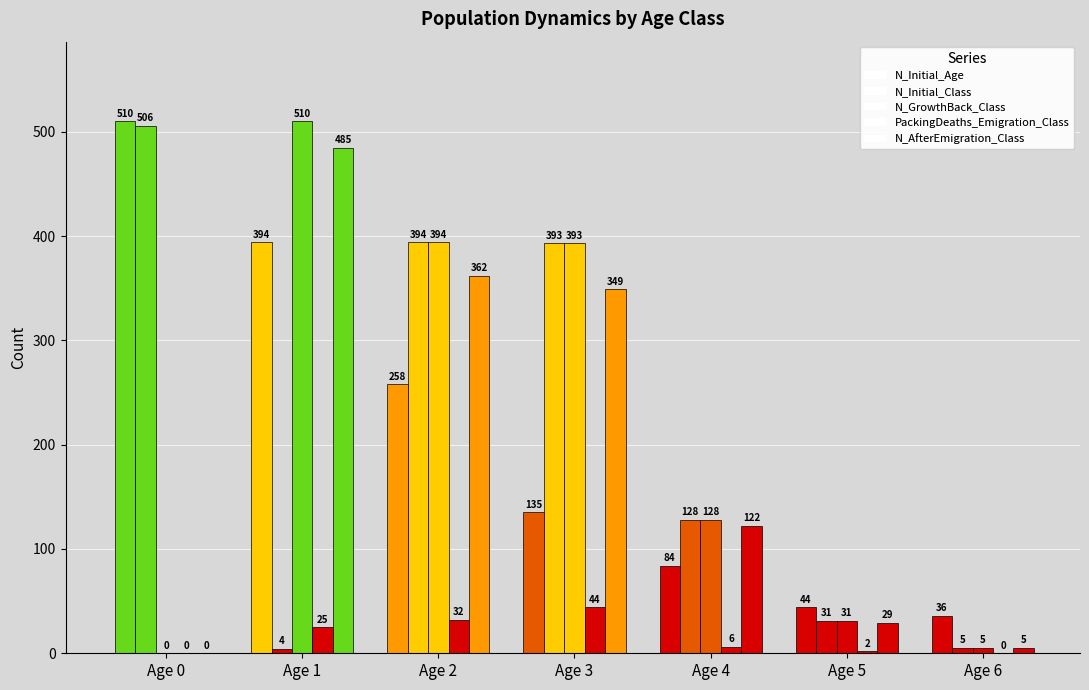

Are the bars grouped side by side (vs. stacked)?

Yes